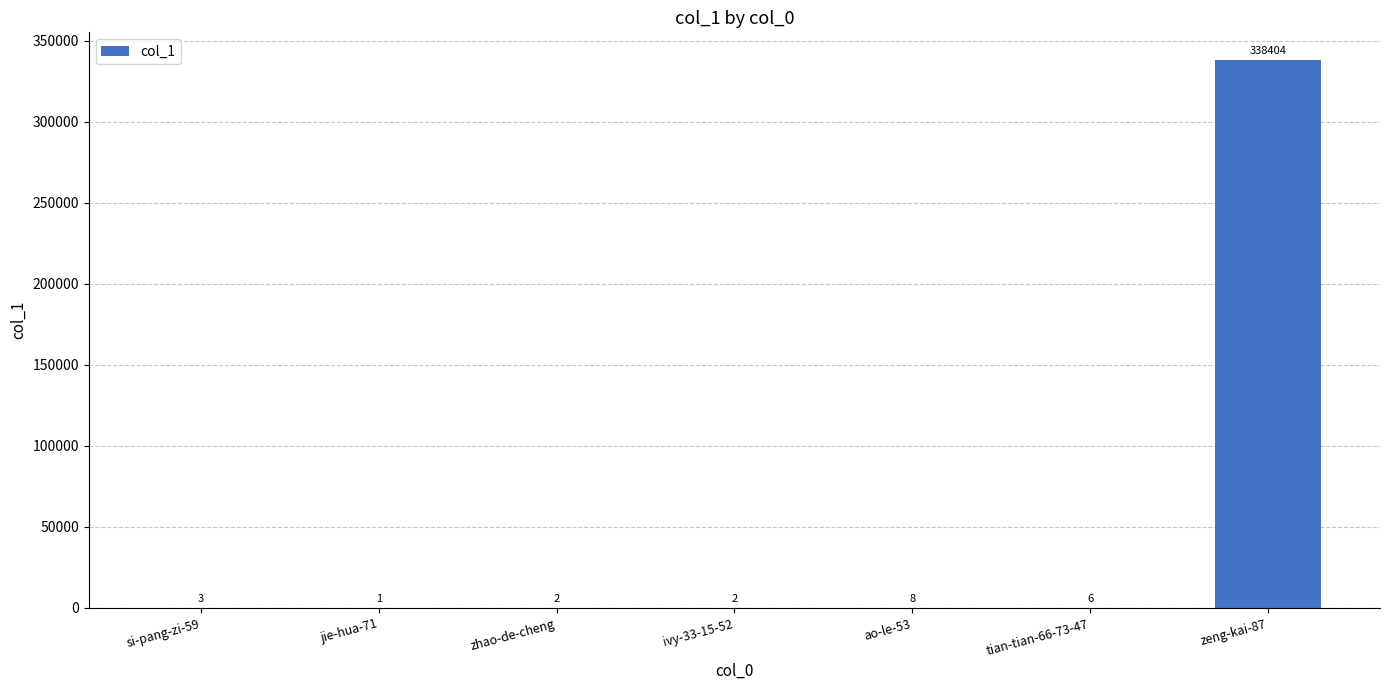

What is the maximum value shown in the chart?

338404